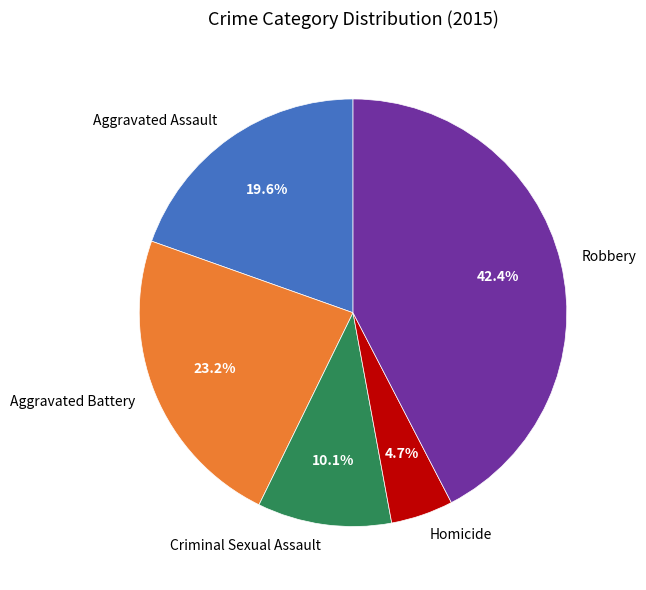

To the nearest percent, what is the average slice percentage?

20%